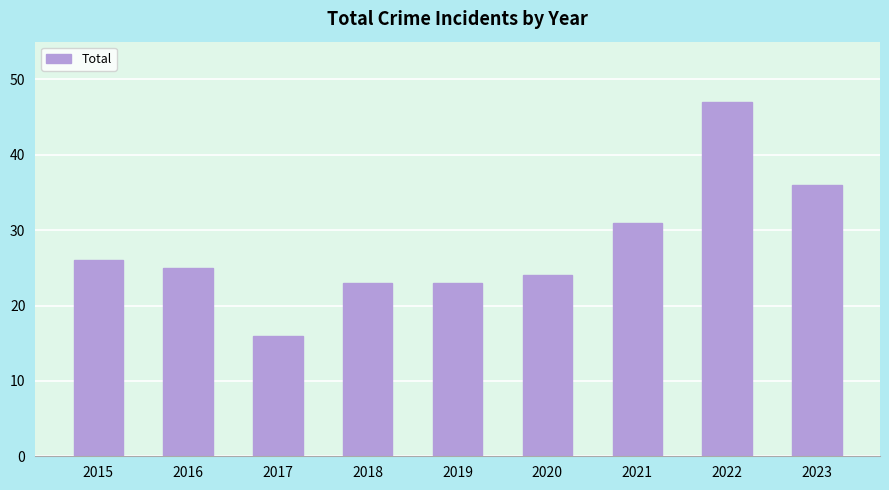

How many categories are shown in the chart?

9